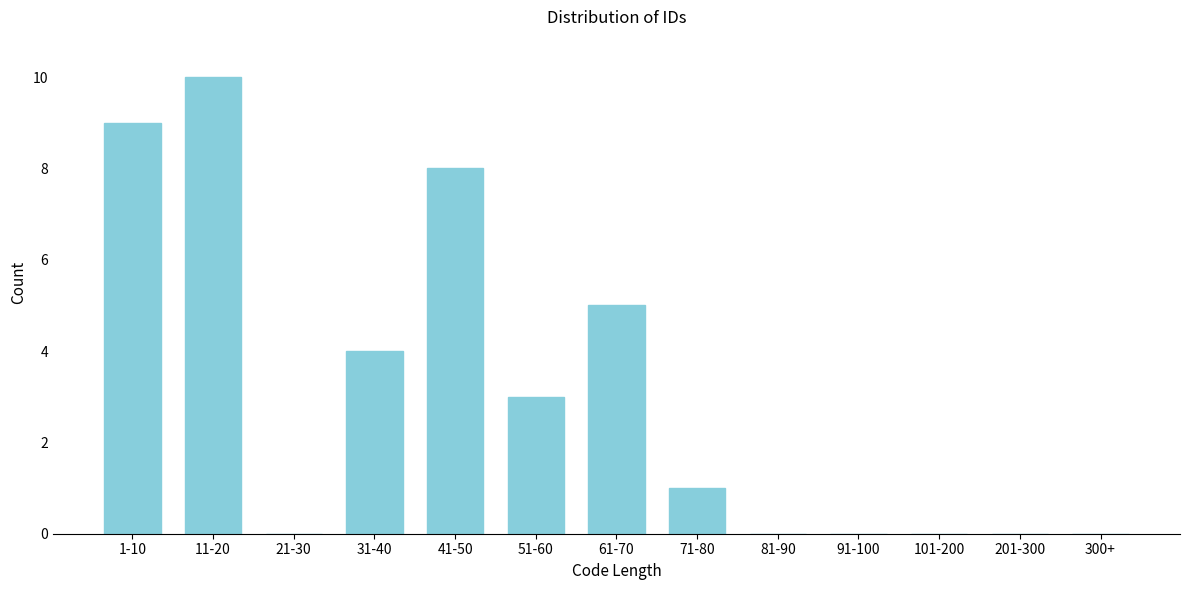

Reading left to right, list all the values displayed in this chart.

1-10=9	11-20=10	21-30=0	31-40=4	41-50=8	51-60=3	61-70=5	71-80=1	81-90=0	91-100=0	101-200=0	201-300=0	300+=0